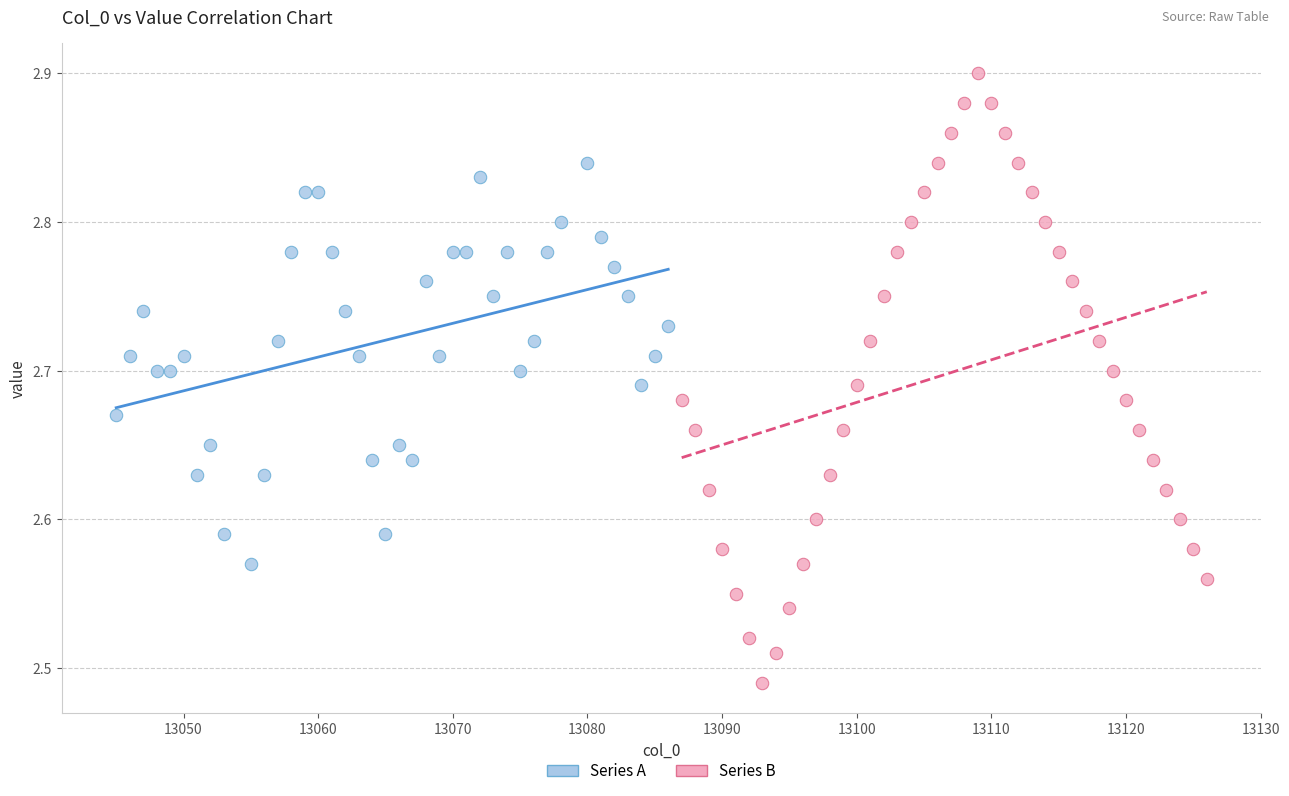

Which series contains the highest Y value?

Series B